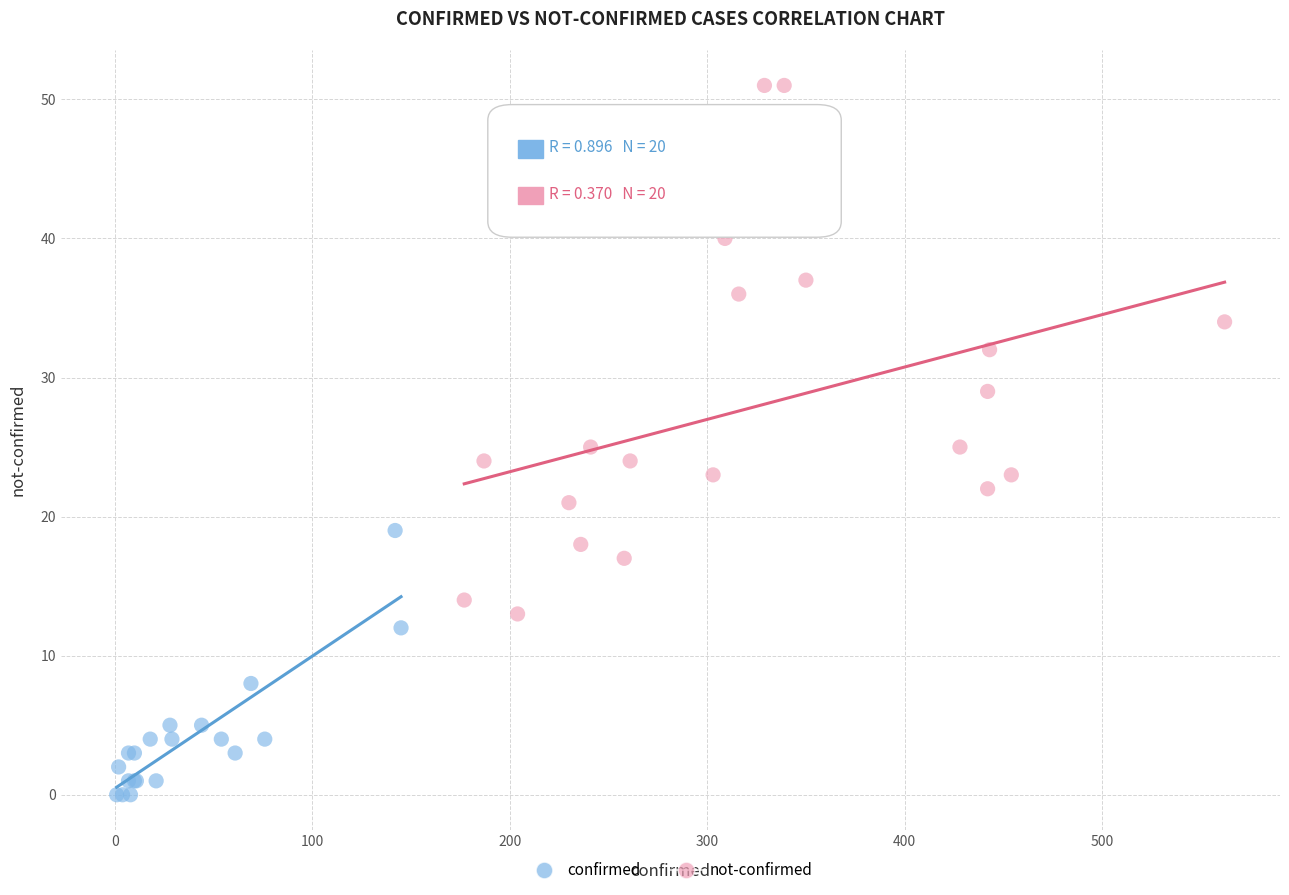

What are all the series names shown in the legend?

confirmed, not-confirmed